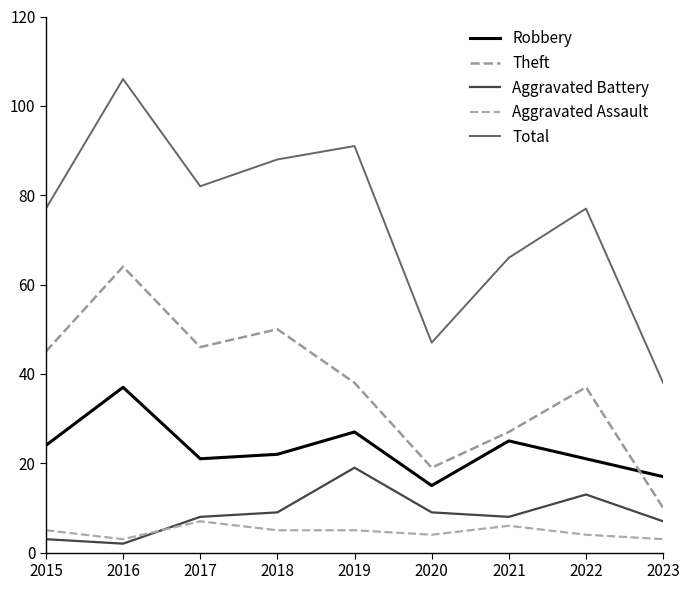

How many lines are shown in the chart?

5